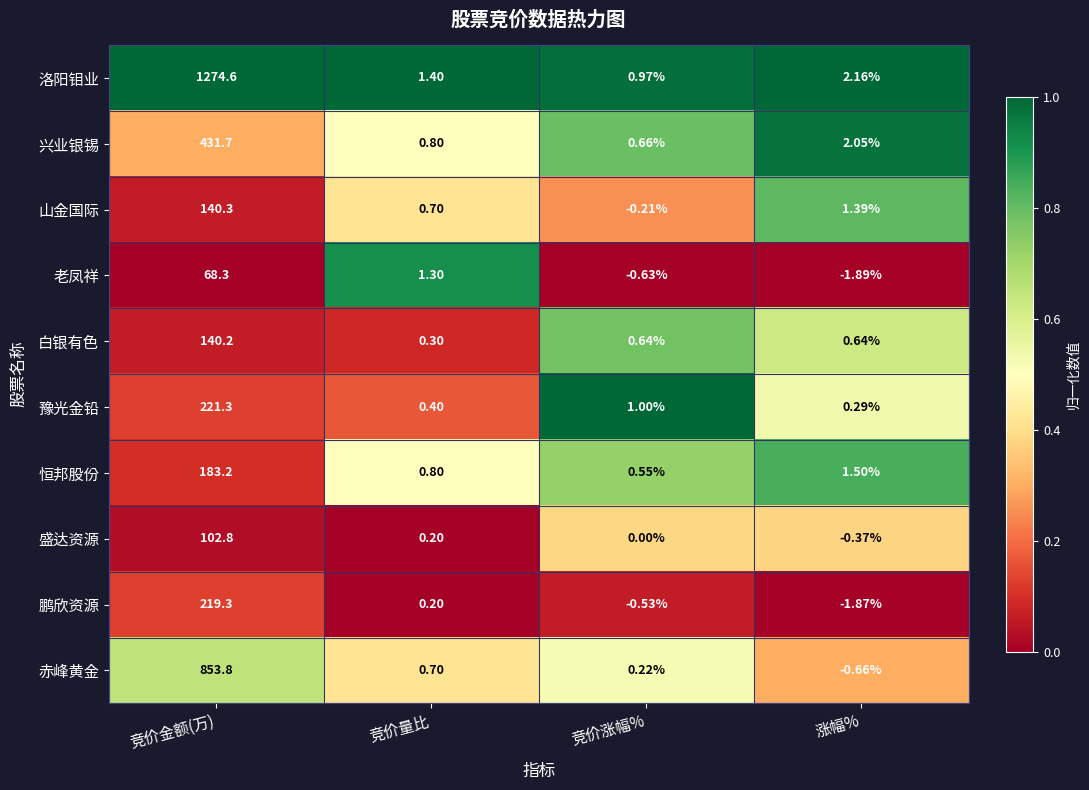

At which label is 豫光金铅 closest to 110?

竞价涨幅%